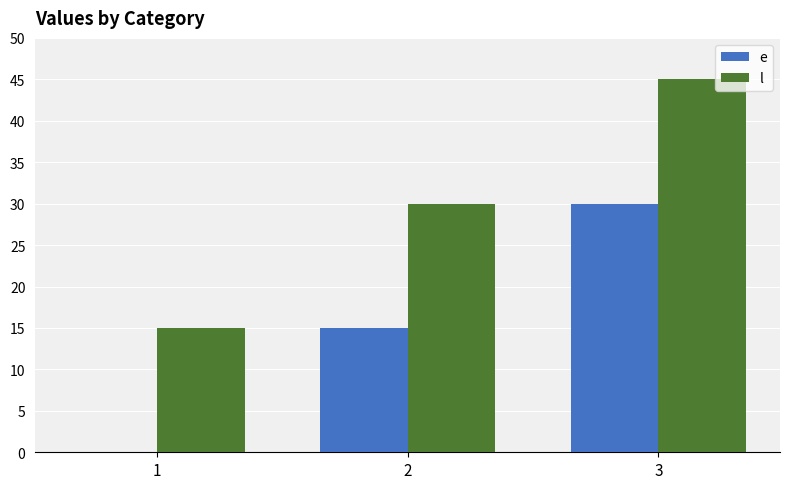

At which label does e reach its peak?

3